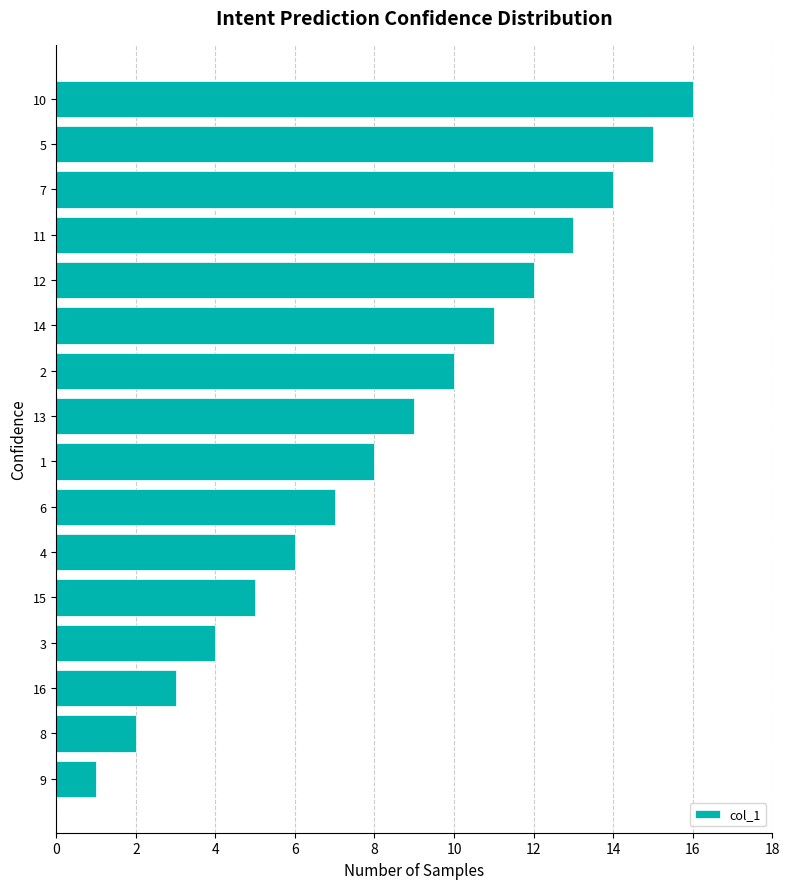

The value at 13 is 21. True or false?

False